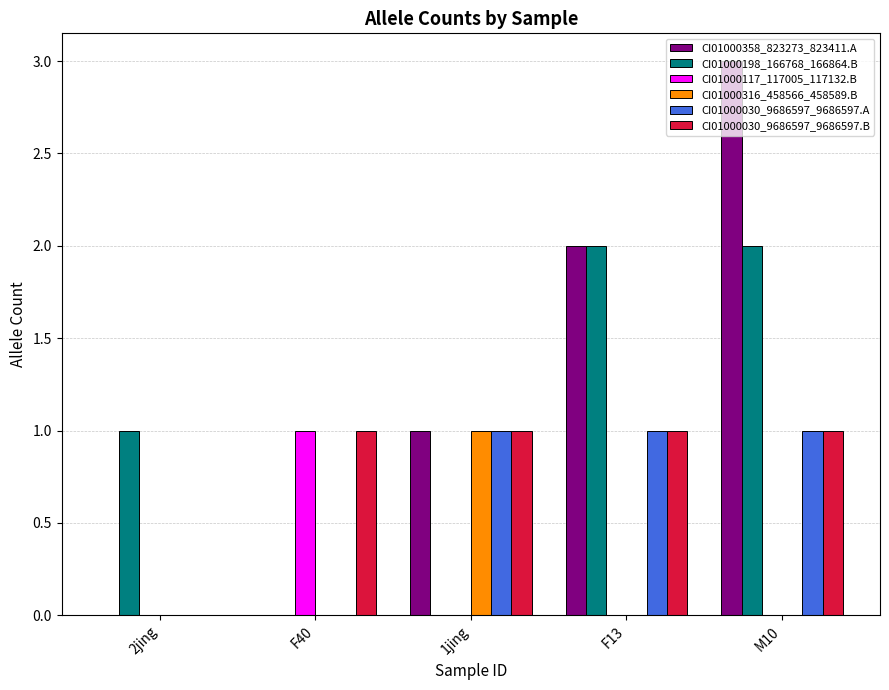

Which series has the largest range (max minus min)?

CI01000358_823273_823411.A